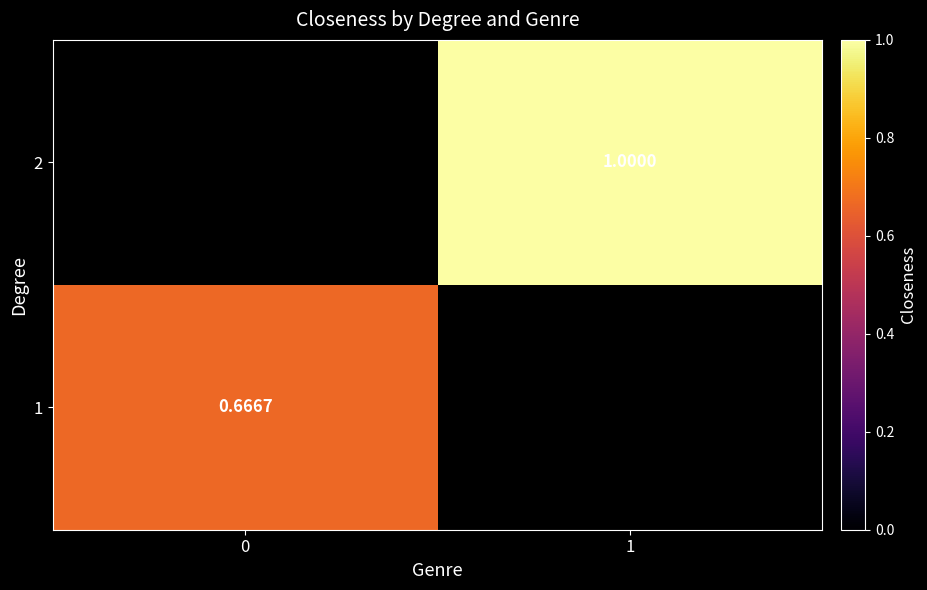

What is the maximum value shown in the chart?

1.0